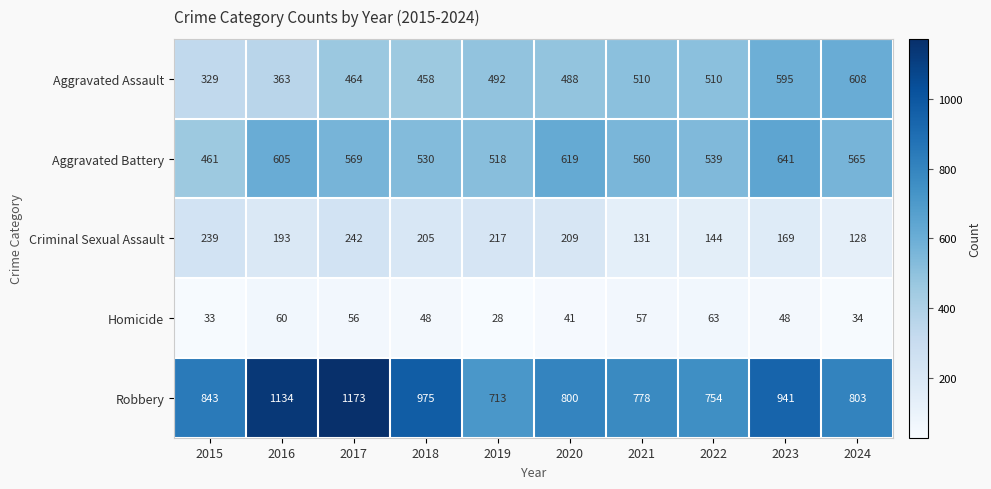

What is the difference between the second highest and second lowest values in the Homicide series?

27